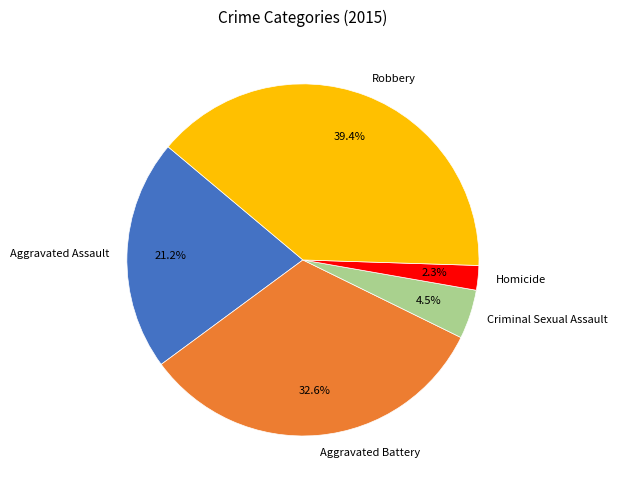

To the nearest percent, what percentage of the pie is Aggravated Battery?

33%